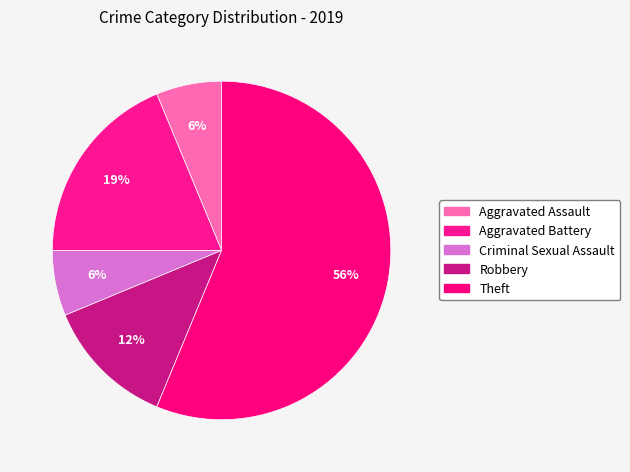

What is the total percentage of Aggravated Battery and Robbery?

31.2%